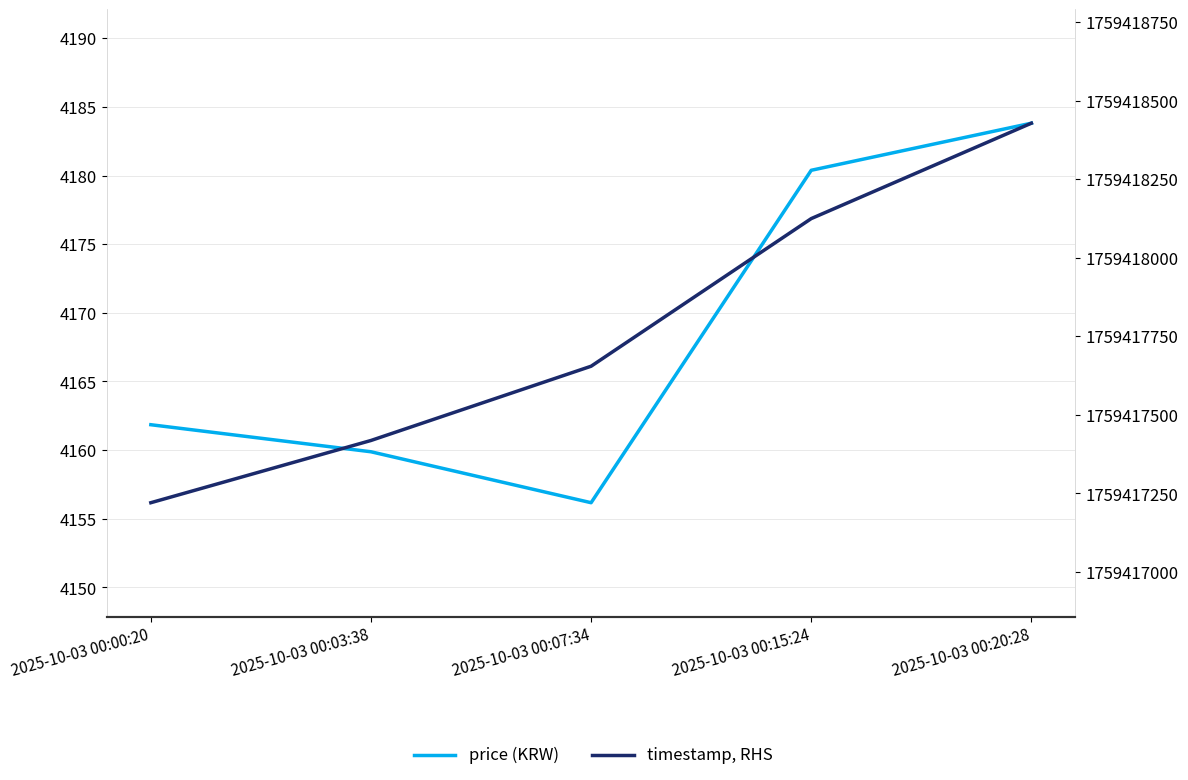

True or false: price (KRW) has more than 0 points higher than both neighbors.

False